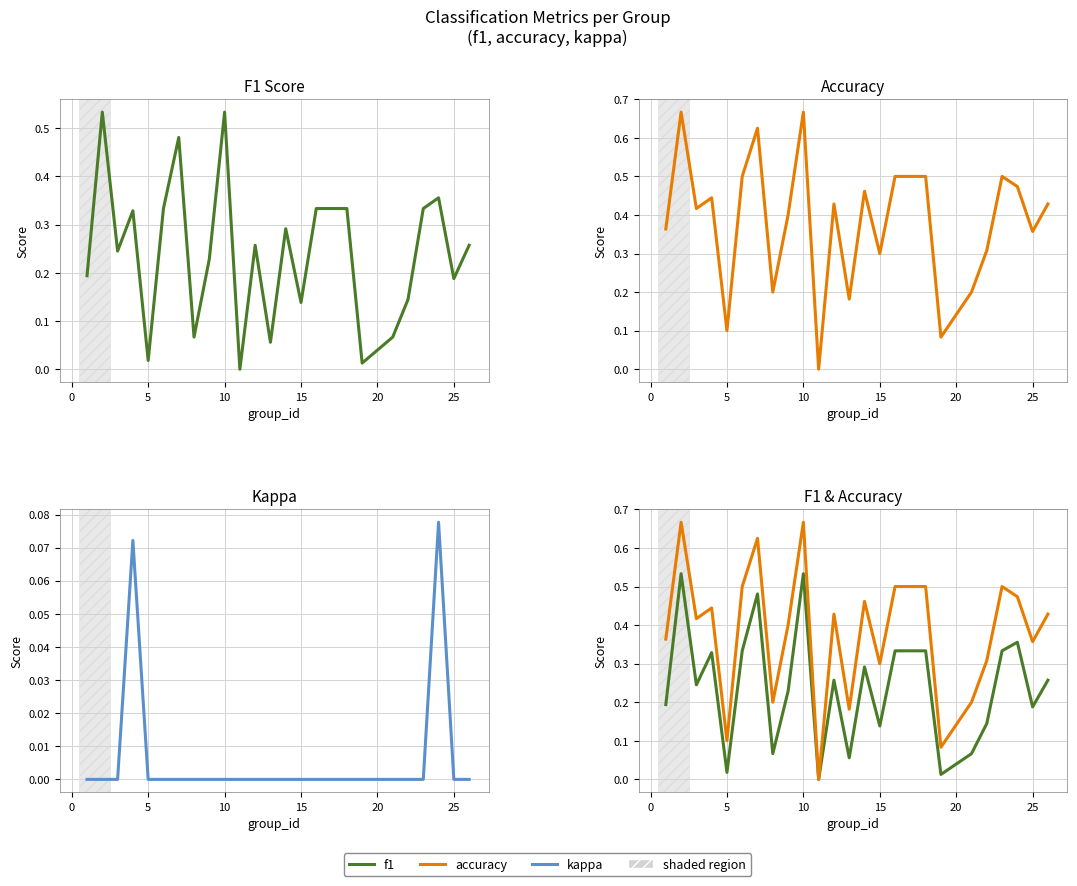

True or false: f1 and kappa cross at least once.

False